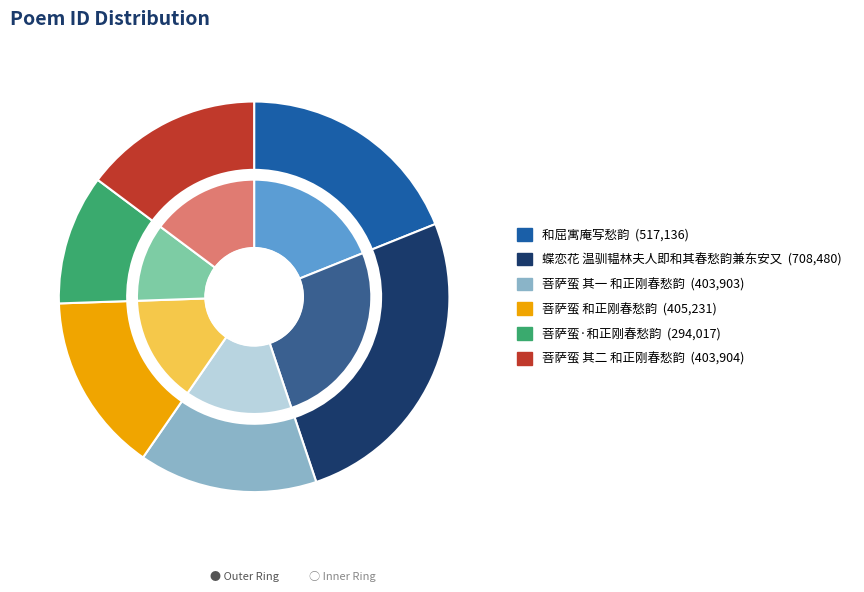

Which category has the biggest portion of the pie?

蝶恋花 温驯韫林夫人即和其春愁韵兼东安又